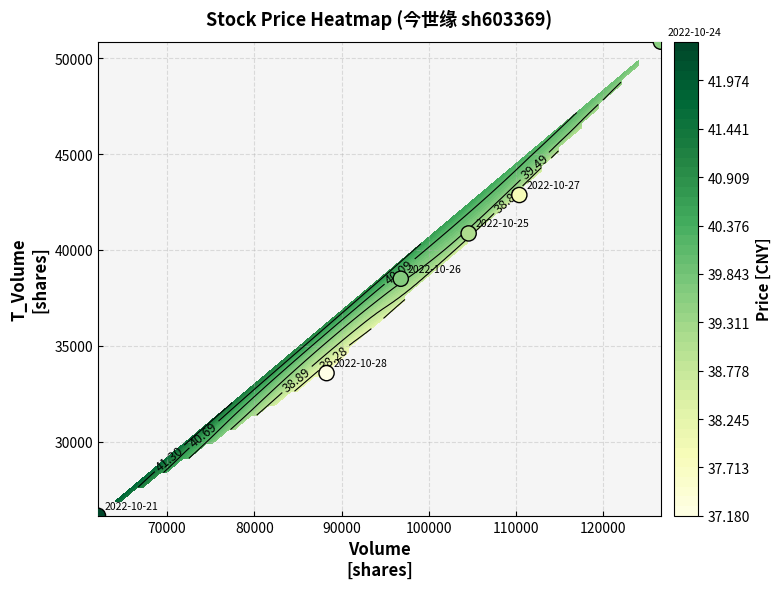

How many values exceed 40858?

2